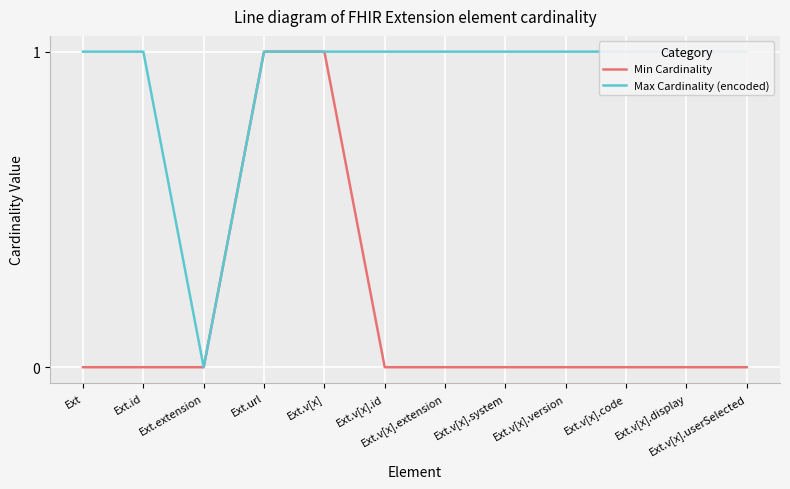

True or false: Min Cardinality and Max Cardinality (encoded) intersect in this chart.

False